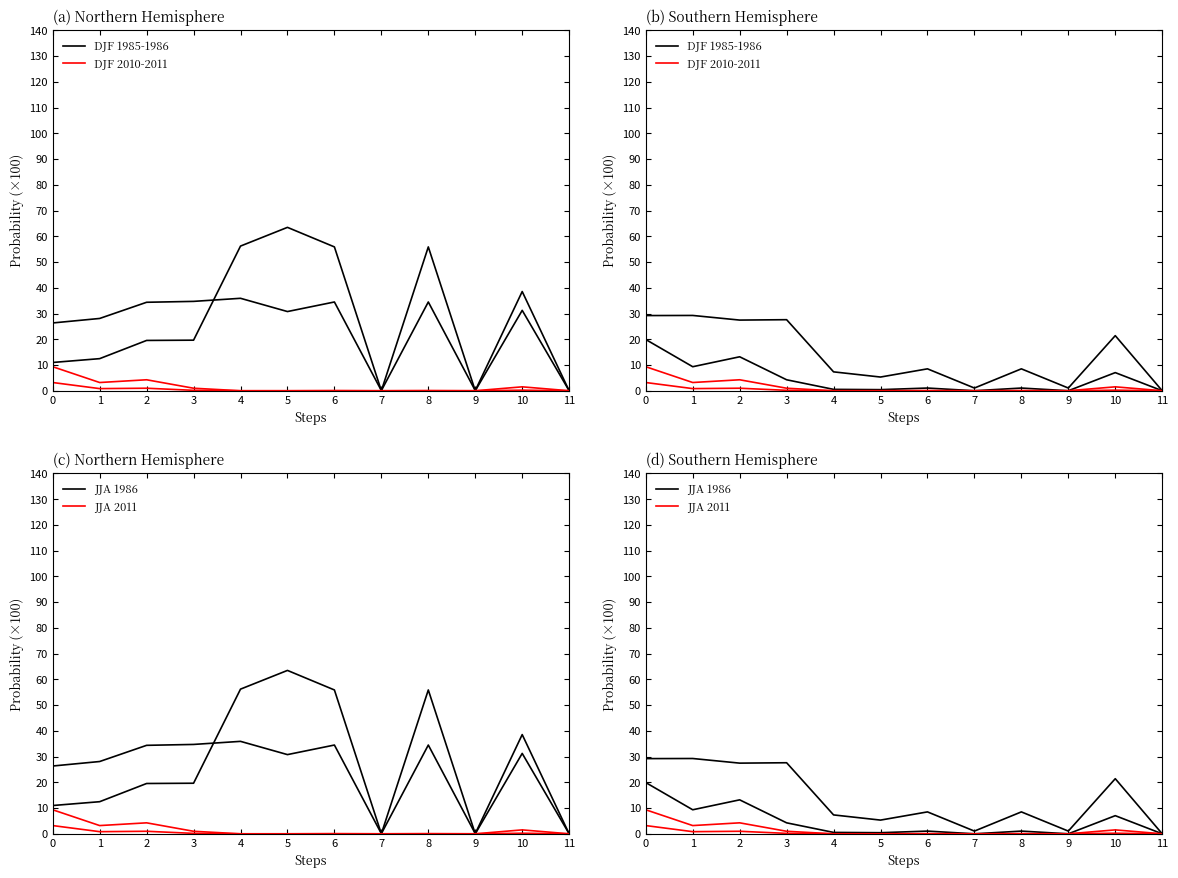

Does the chart have visible grid lines?

No